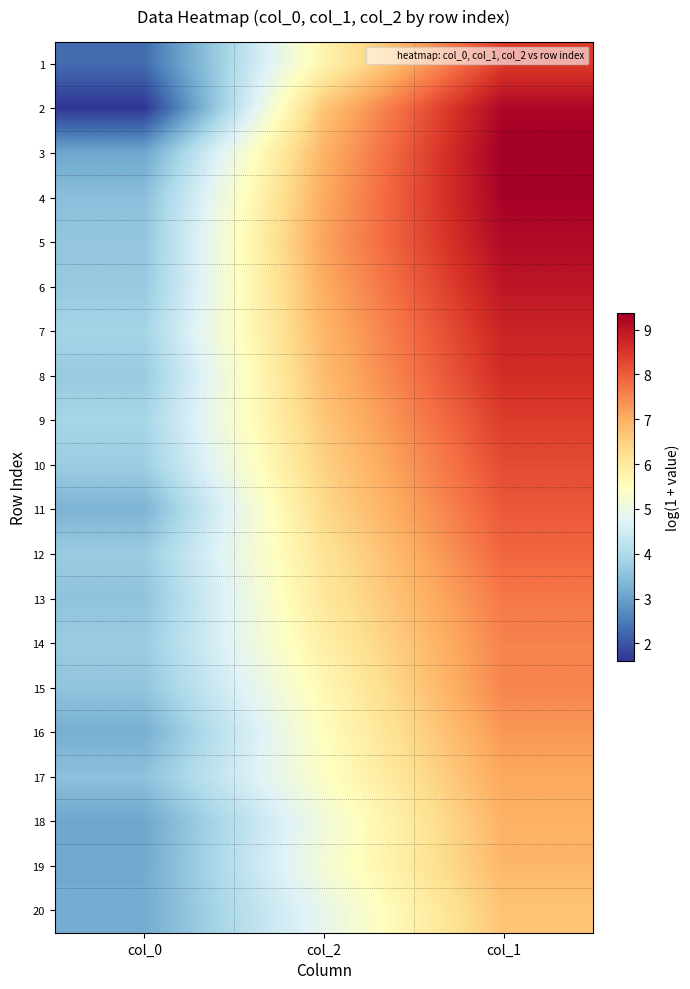

Reading right to left, list all the values displayed in this chart.

1: col_1=8.4	col_2=5.7	col_0=2.3
2: col_1=9.2	col_2=6.7	col_0=1.6
3: col_1=9.4	col_2=6.9	col_0=3.1
4: col_1=9.3	col_2=7.1	col_0=3.5
5: col_1=9.2	col_2=7.2	col_0=3.6
6: col_1=9.0	col_2=7.0	col_0=3.7
7: col_1=8.8	col_2=6.9	col_0=3.9
8: col_1=8.6	col_2=6.8	col_0=3.7
9: col_1=8.4	col_2=6.6	col_0=3.9
10: col_1=8.2	col_2=6.5	col_0=3.7
11: col_1=8.1	col_2=6.3	col_0=3.3
12: col_1=7.9	col_2=6.1	col_0=3.7
13: col_1=7.7	col_2=6.1	col_0=3.6
14: col_1=7.5	col_2=5.9	col_0=3.7
15: col_1=7.5	col_2=5.7	col_0=3.6
16: col_1=7.3	col_2=5.5	col_0=3.2
17: col_1=7.1	col_2=5.4	col_0=3.5
18: col_1=7.0	col_2=5.1	col_0=3.1
19: col_1=6.9	col_2=5.2	col_0=3.1
20: col_1=6.7	col_2=4.9	col_0=3.2